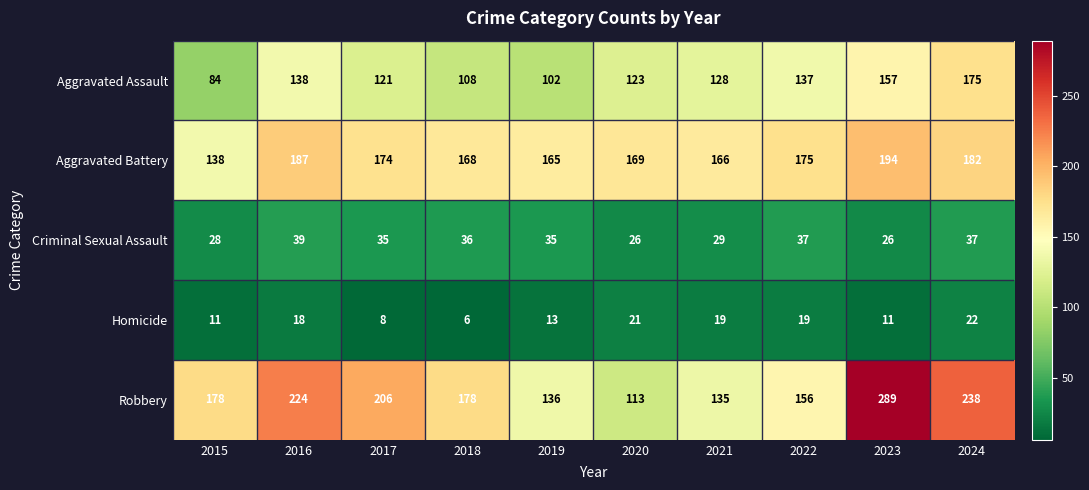

Is it true that Aggravated Battery equals 165 at 2019?

True